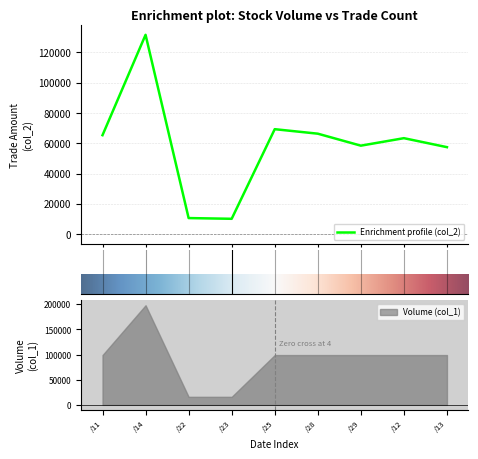

What is the highest value of the Enrichment profile (col_2) series?

131670